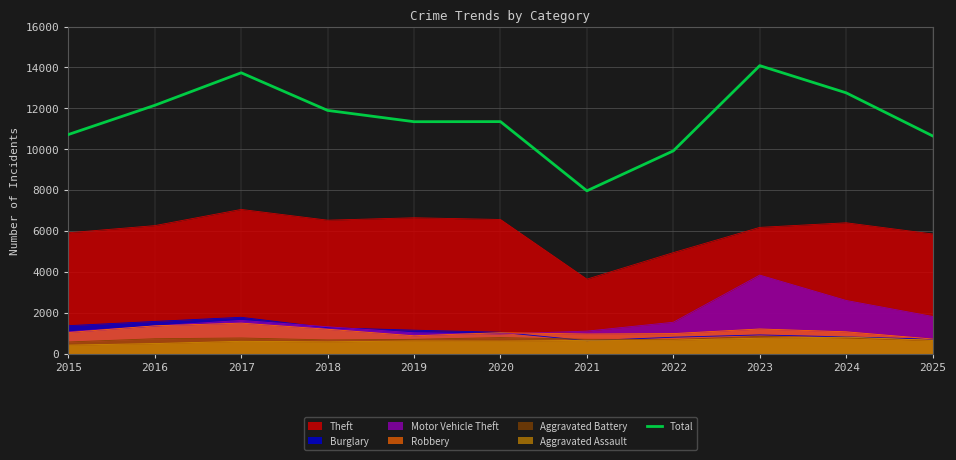

What is the difference between the second highest and minimum values?

5774